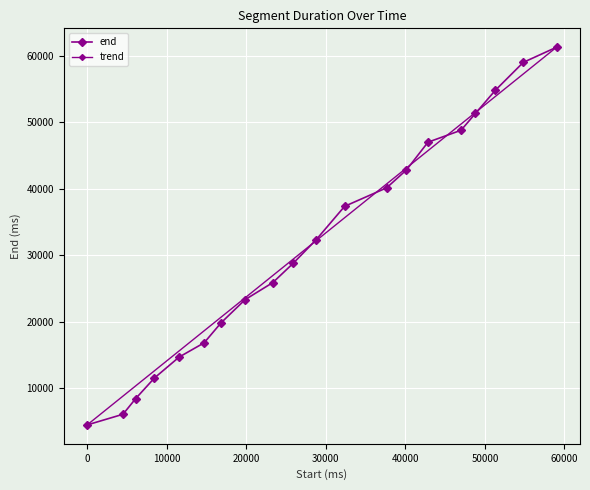

True or false: the data shows 48800 at 47000.

True